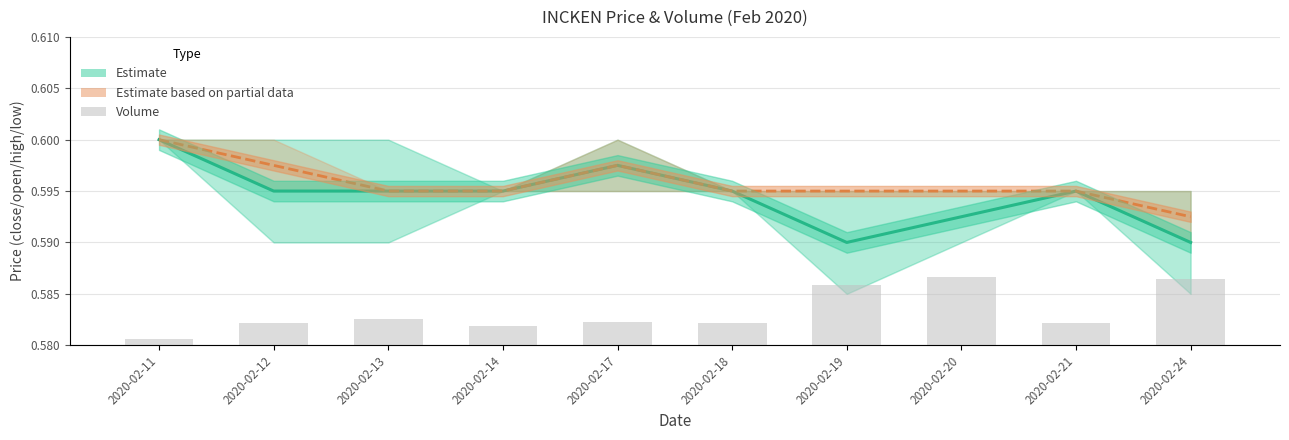

List the series in order of their peak value, lowest first.

Estimate (high-low mid), Estimate based on partial data (open-close mid), vol